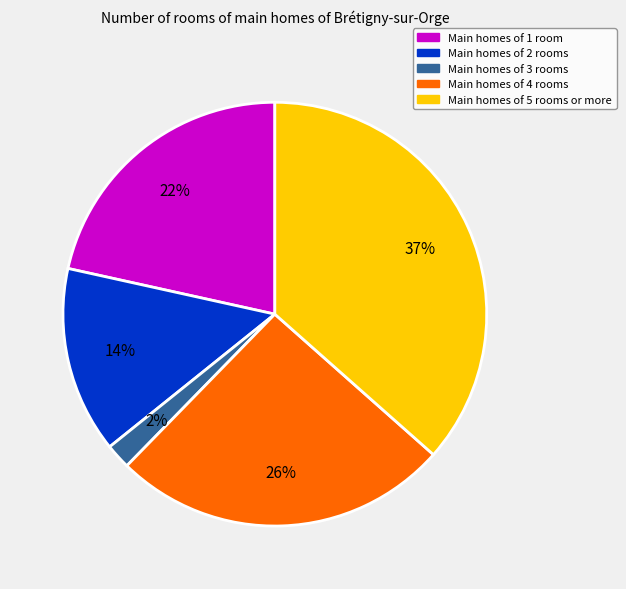

Does any single category account for the majority?

No